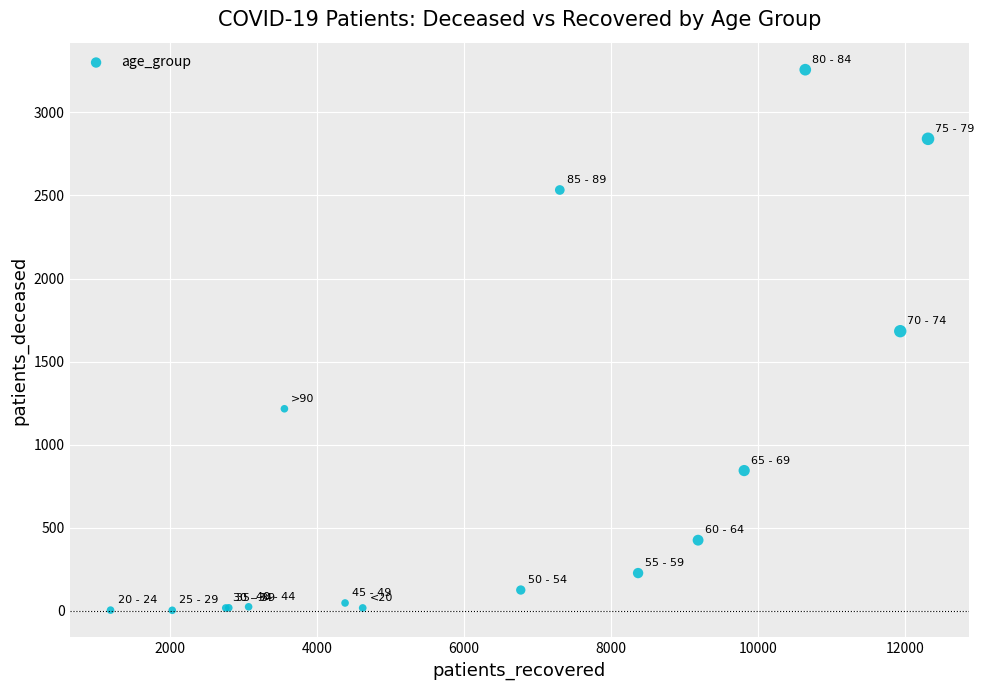

What Y value in the scatter plot is closest to 1630?

1683